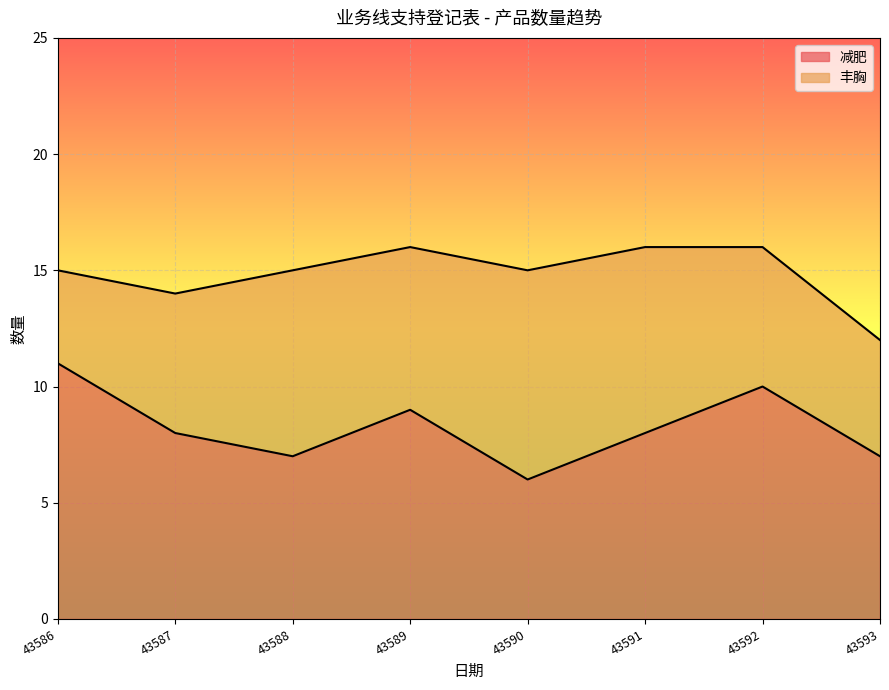

Which category has the highest value in the 减肥 series?

43586